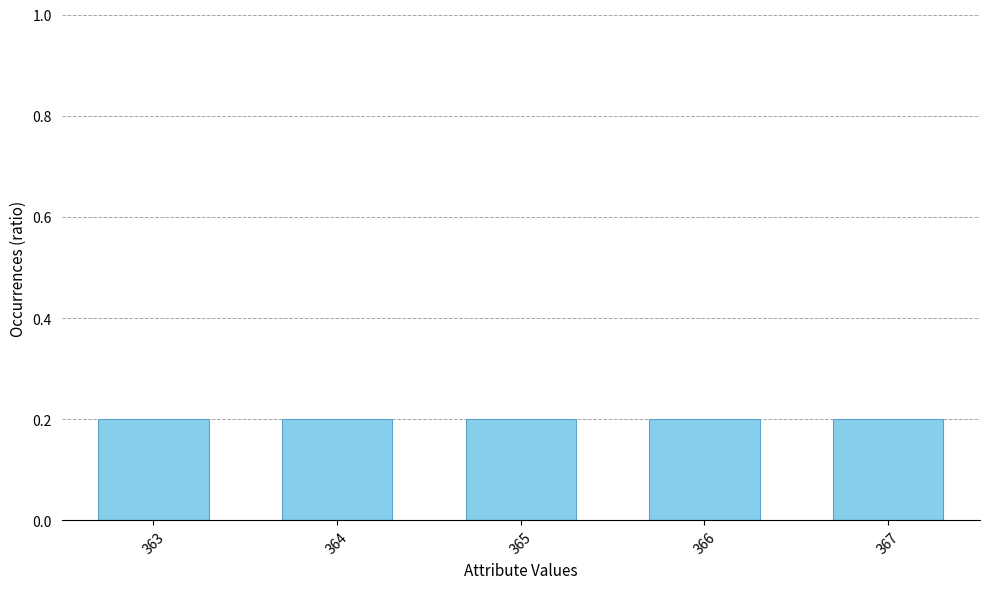

How many values are between 0 and 1?

5